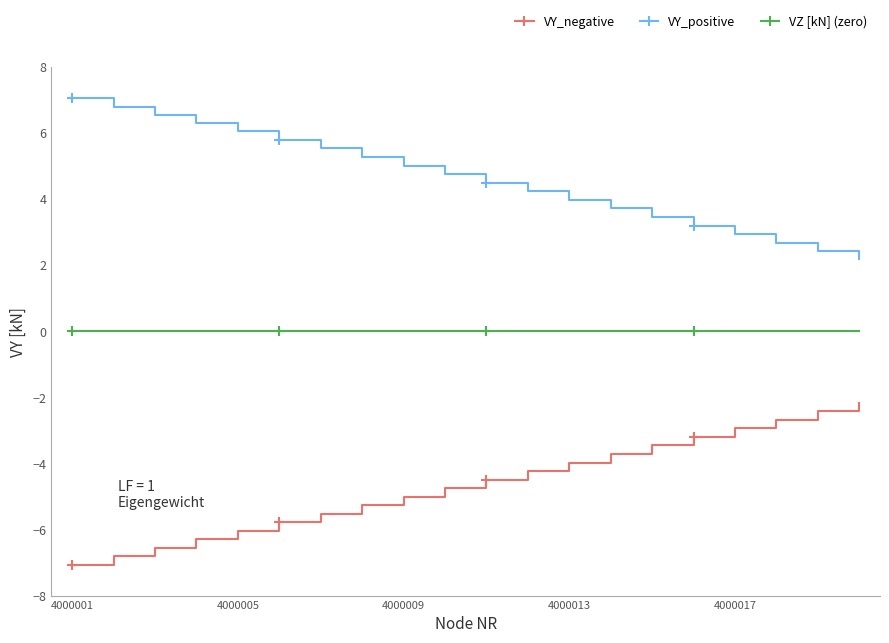

What is the value of the VY_negative point at the 12th from the left?

-4.2